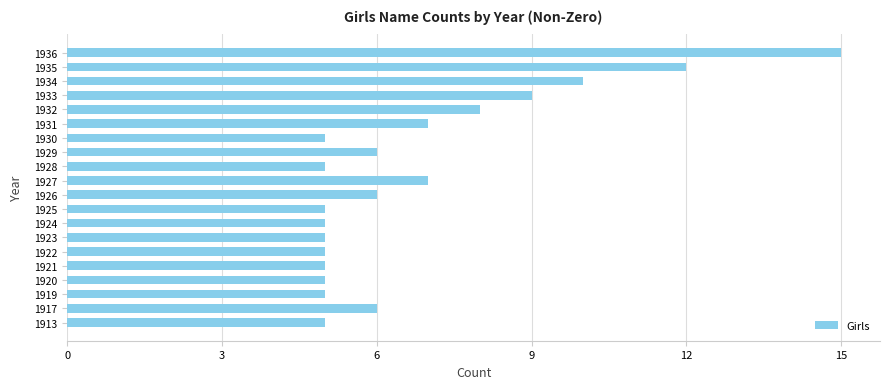

What is the smallest value displayed?

5